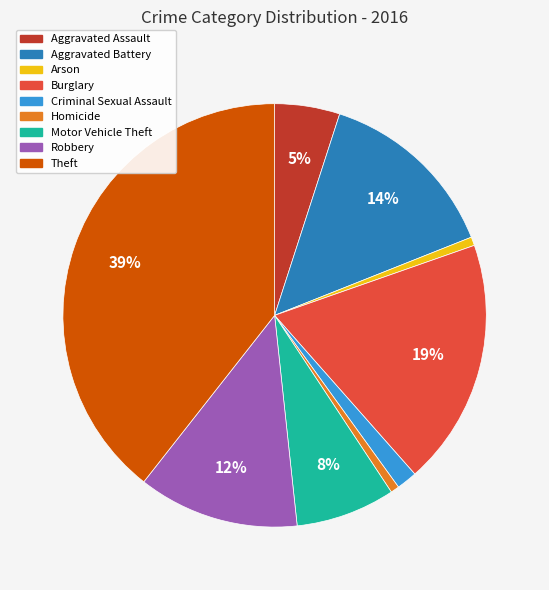

To the nearest percent, what is the average slice percentage?

11%